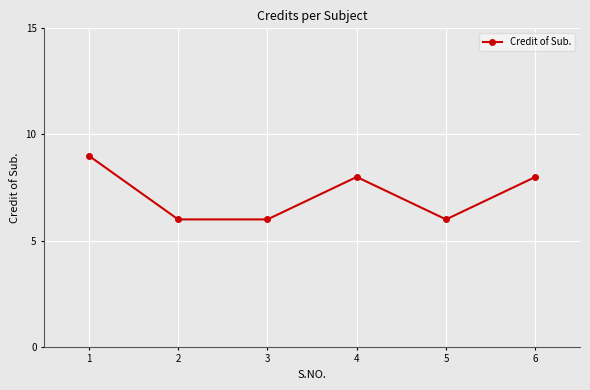

Count the number of data series in this chart.

1